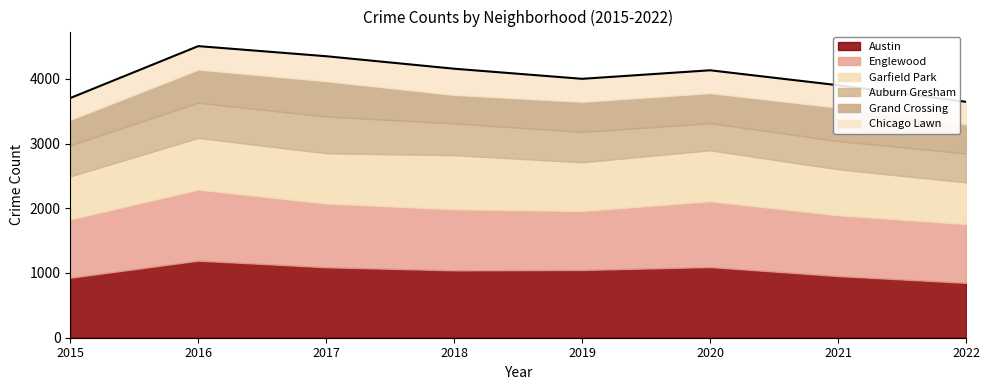

Which series changed the most between 2016 and 2022?

Austin